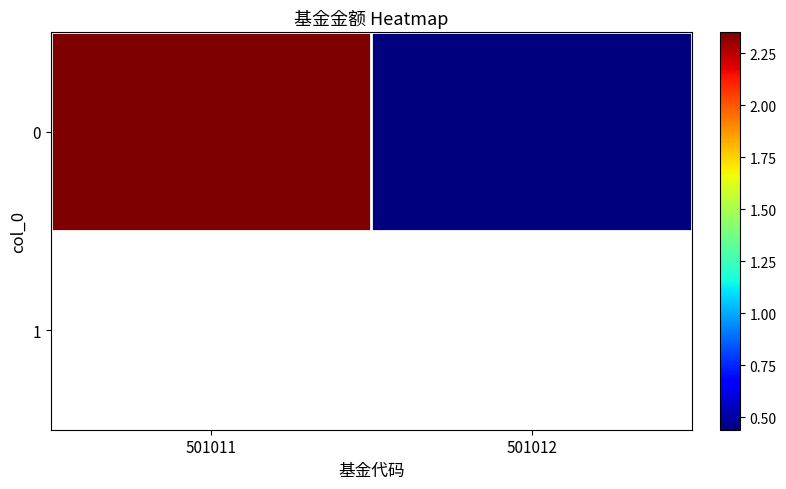

Reading right to left, what are all the values shown in this chart?

0.4	2.4